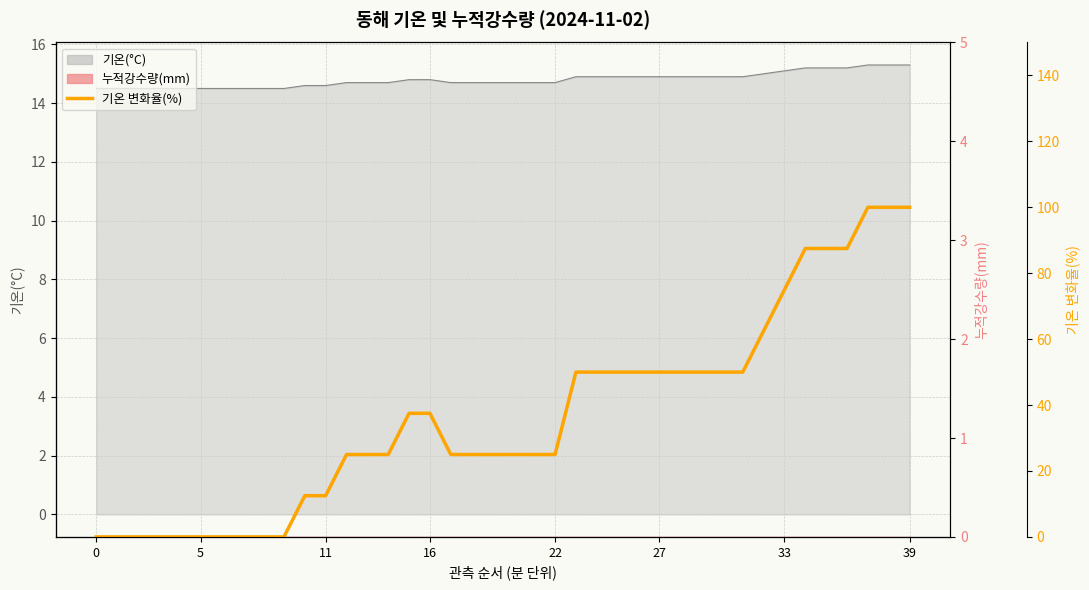

True or false: the data has more than 2 interior local peaks.

False